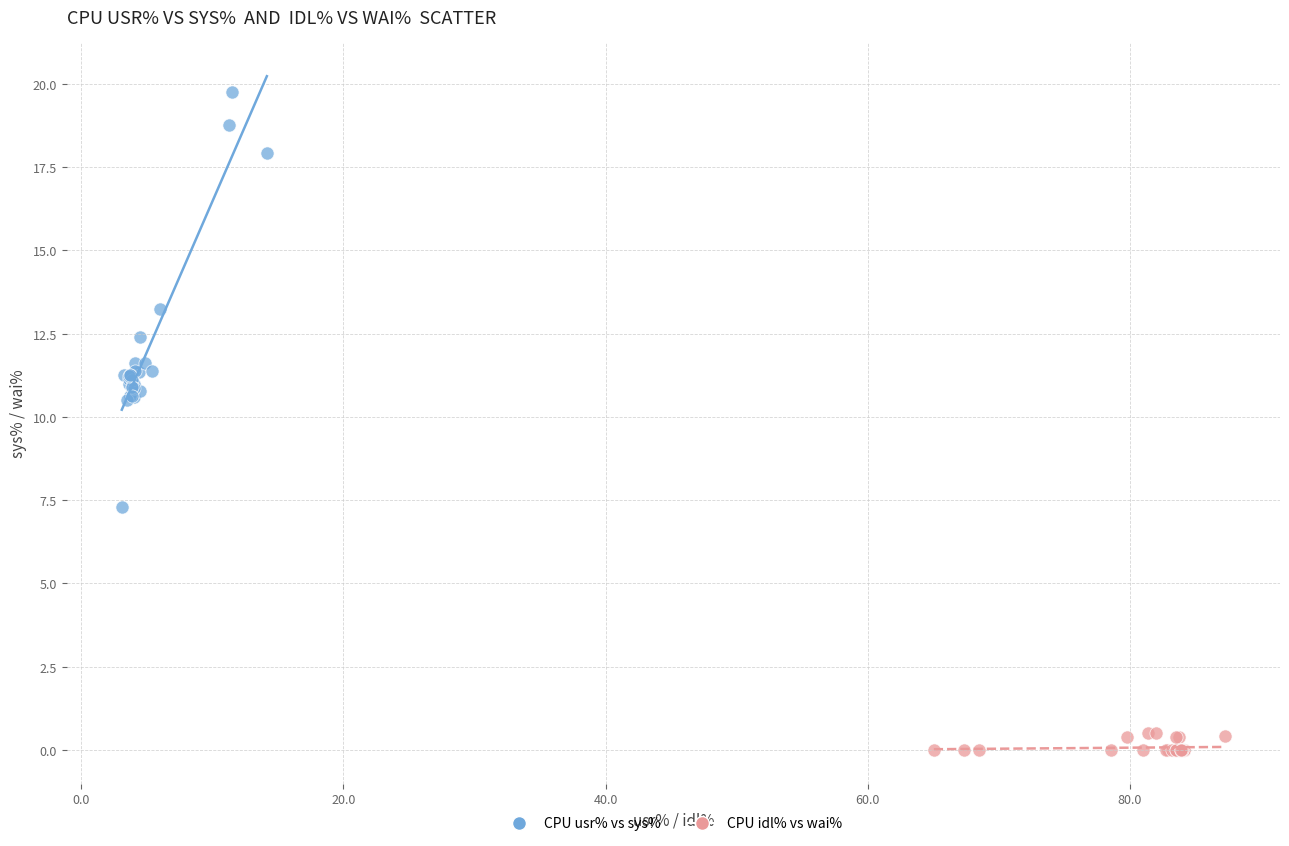

Which series reaches the maximum Y coordinate?

CPU usr% vs sys%